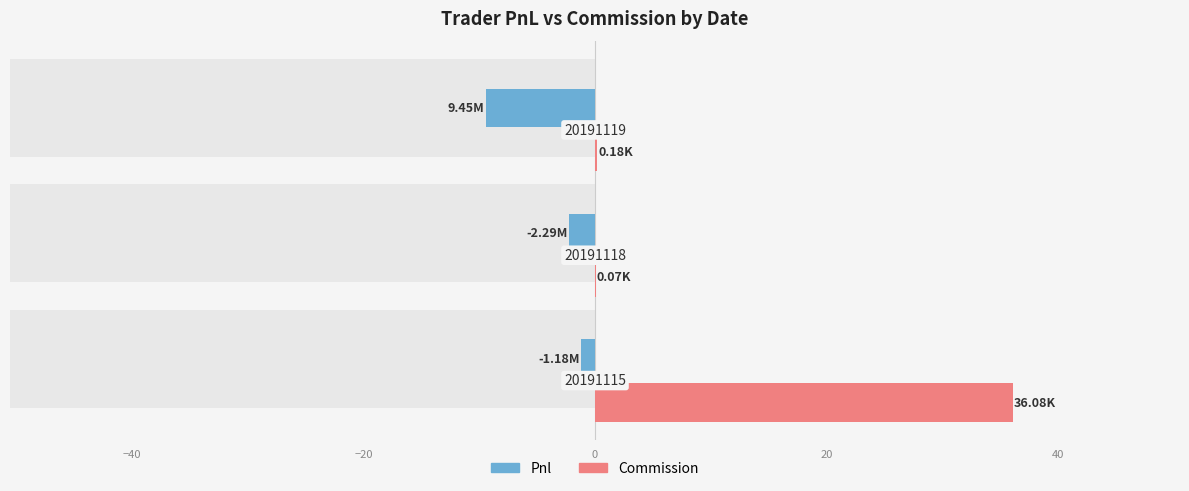

Reading left to right, list all the values displayed in this chart.

Pnl (M): -1.2	-2.3	-9.4
Commission (K): 36.1	0.1	0.2